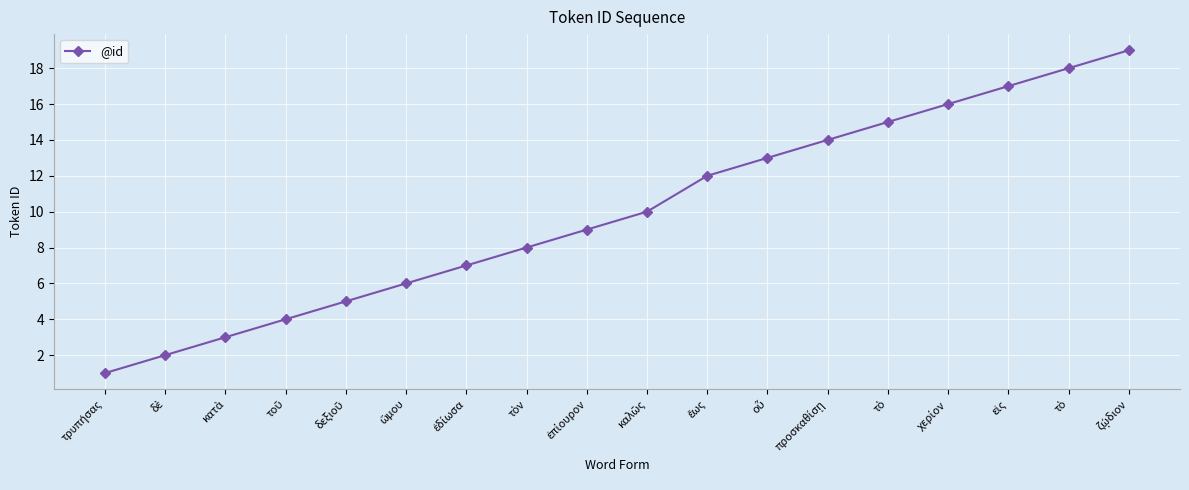

What is the smallest value displayed?

1